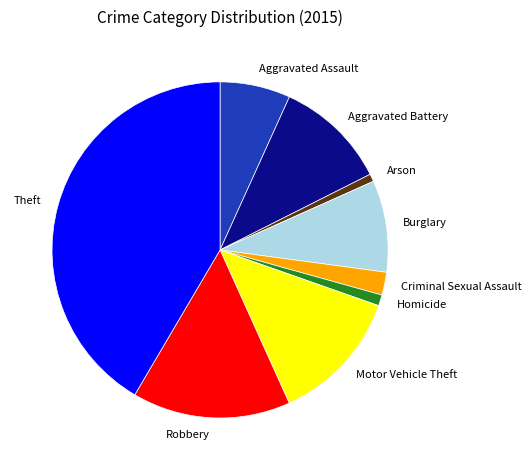

The Criminal Sexual Assault slice represents 2% of the pie. True or false?

True